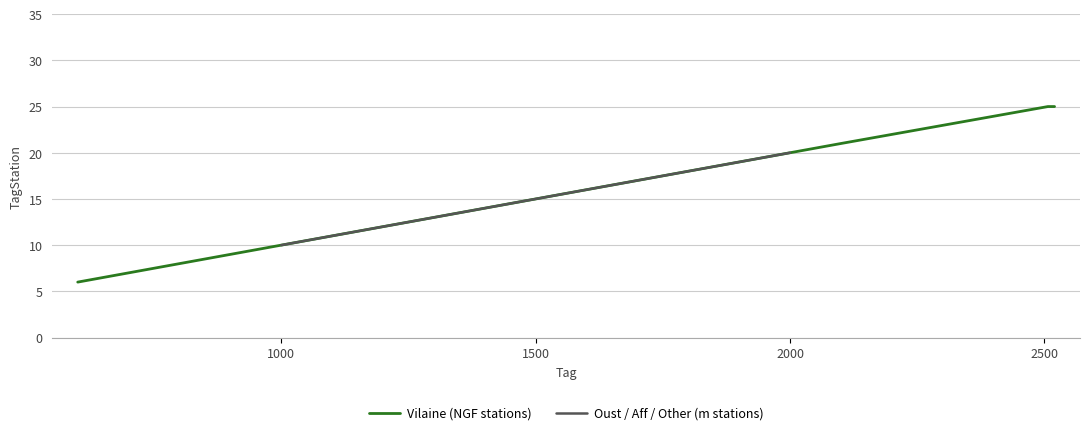

What are all the series names shown in the legend?

Vilaine (NGF stations), Oust / Aff / Other (m stations)